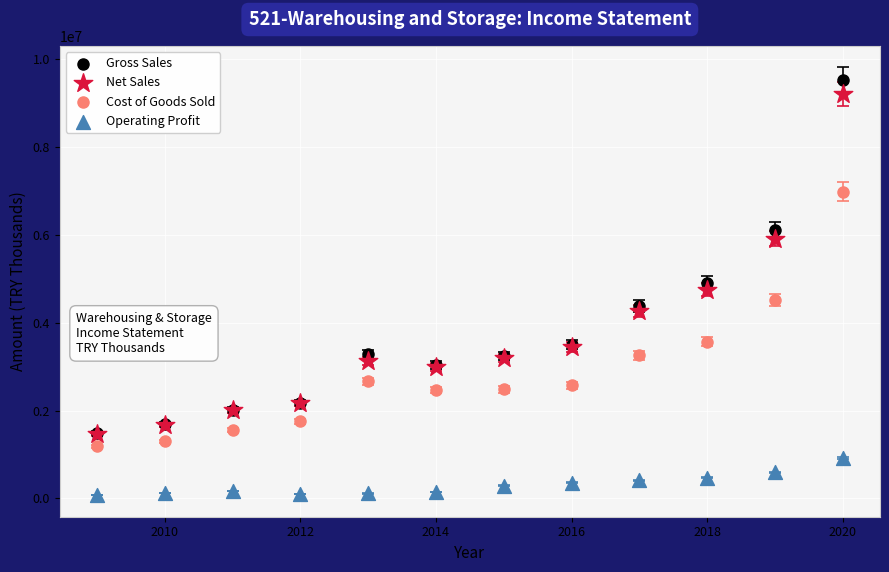

What are all the series names shown in the legend?

Gross Sales, Net Sales, Cost of Goods Sold, Operating Profit